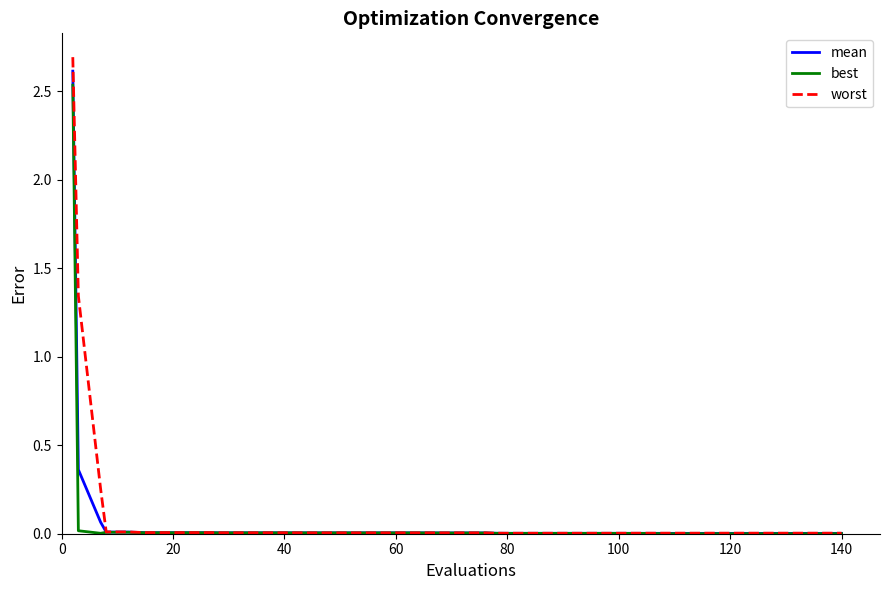

Which series has the largest range (max minus min)?

worst